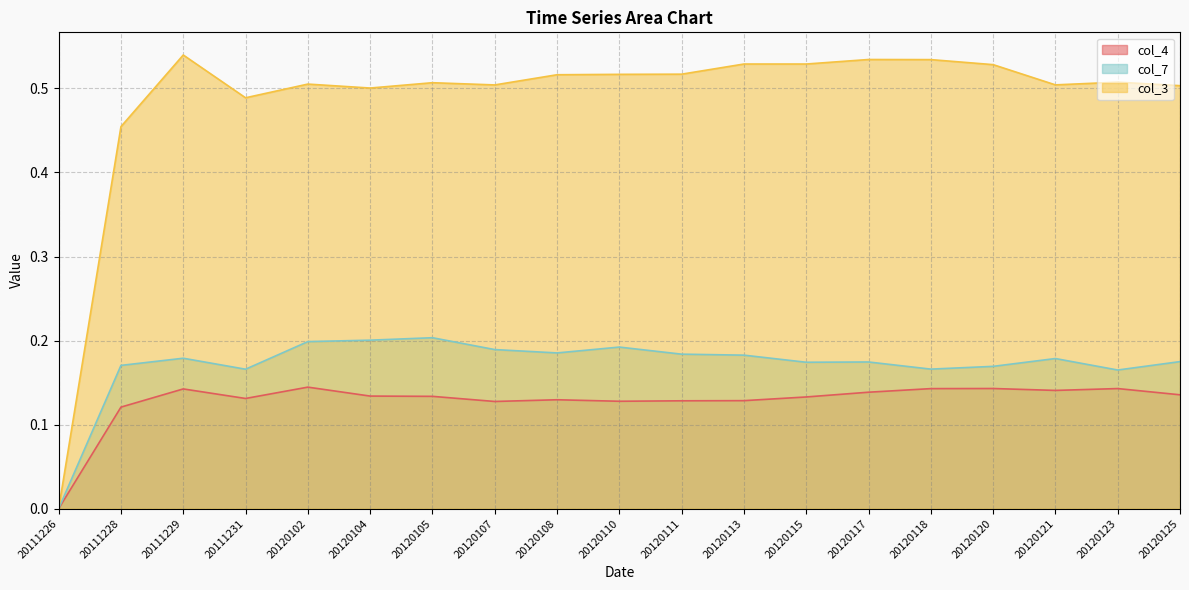

List the labels in order of col_3 value, smallest first.

20111226, 20111228, 20111231, 20120104, 20120125, 20120107, 20120121, 20120102, 20120105, 20120123, 20120108, 20120110, 20120111, 20120120, 20120113, 20120115, 20120118, 20120117, 20111229